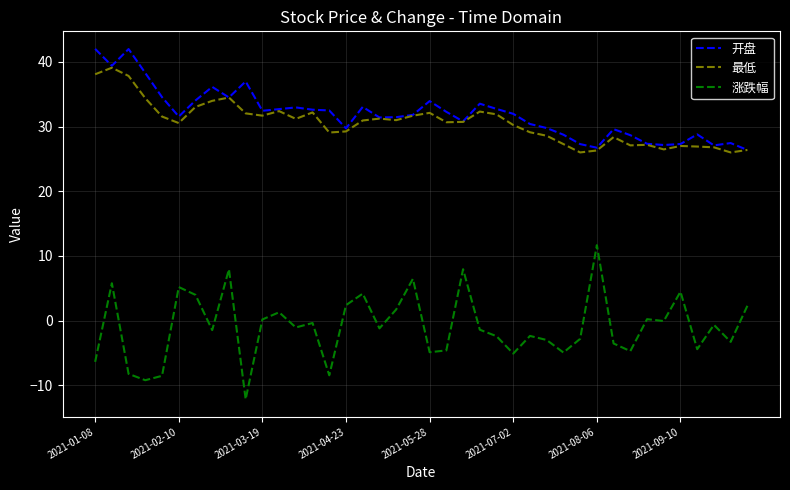

True or false: 最低 and 涨跌幅 cross at least once.

False